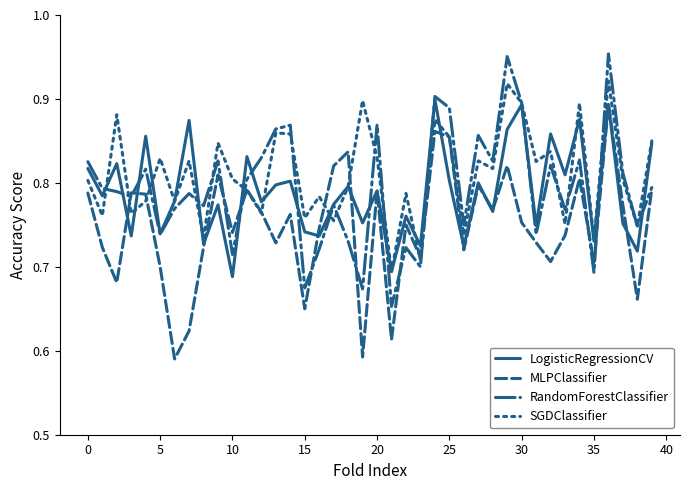

Which series has the largest total across all categories?

SGDClassifier